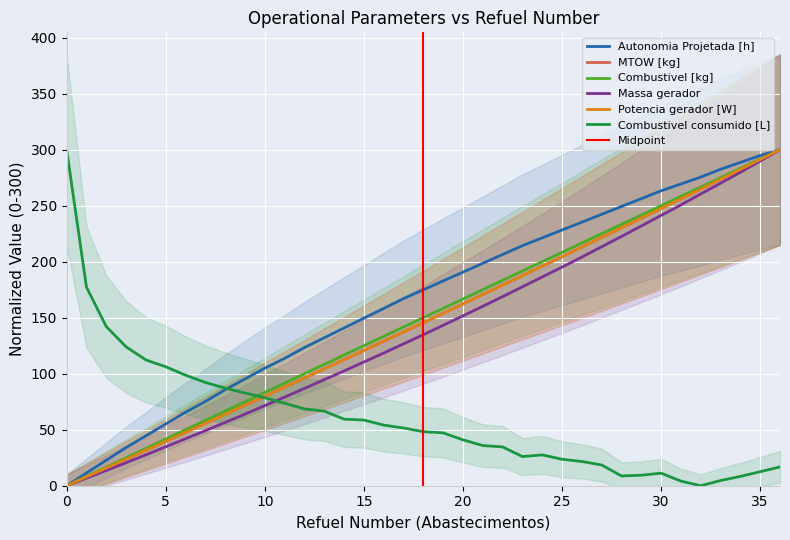

Is this an area chart (filled region under the line)?

No